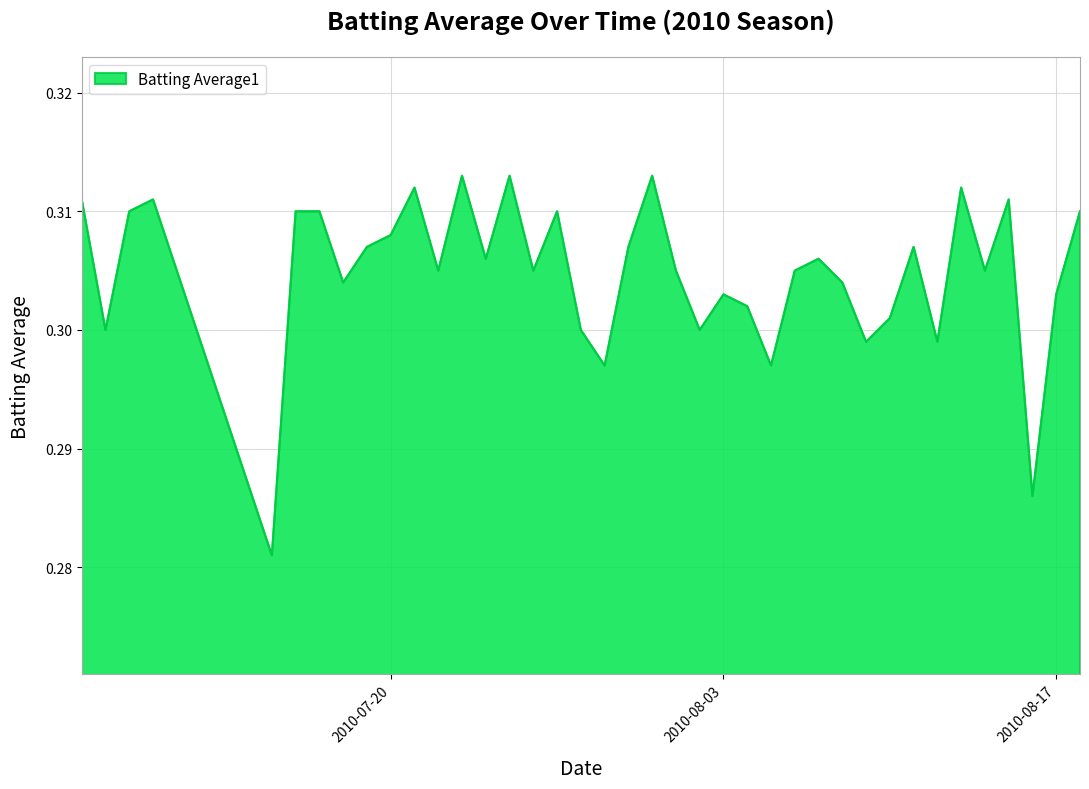

How many interior local peaks (higher than both neighbors) does the data have?

11